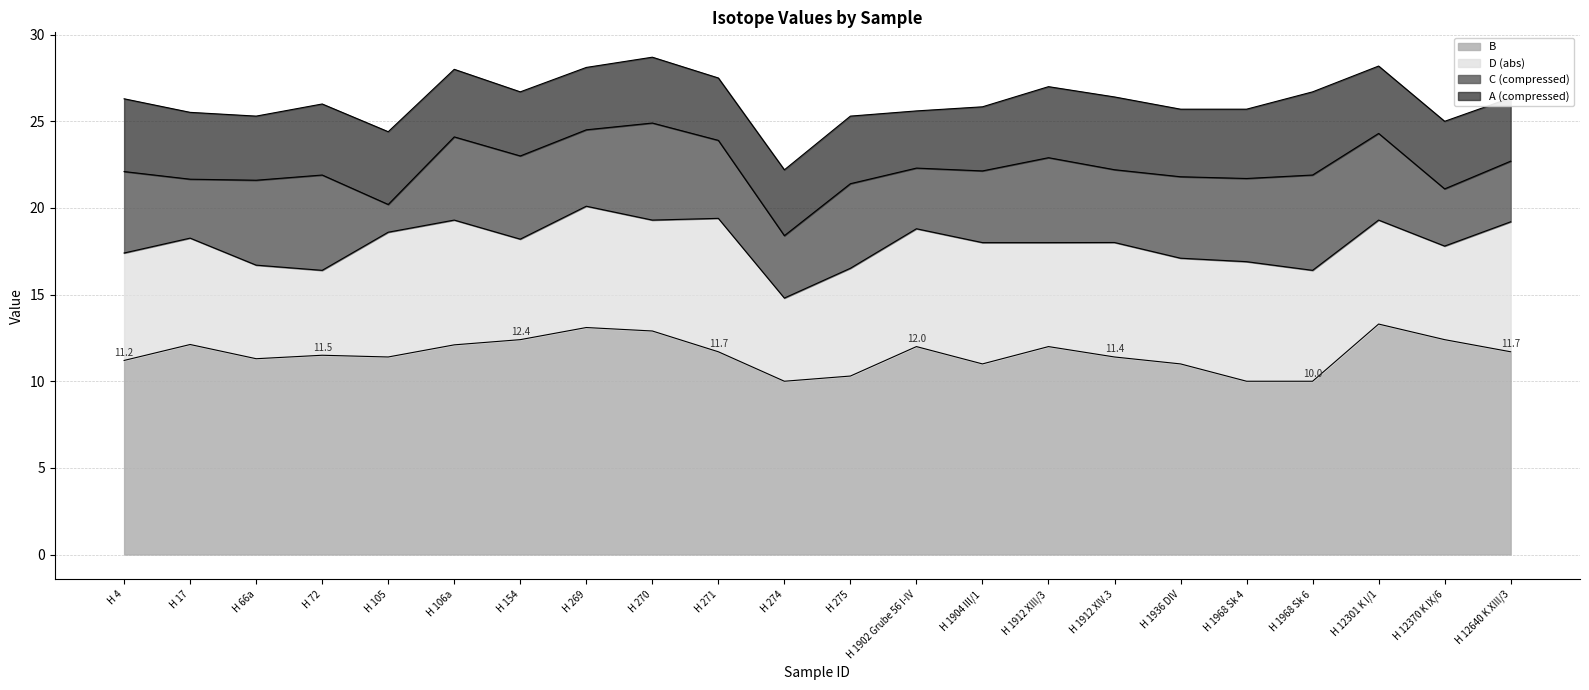

True or false: C has a value of -14.5 at H 271.

True